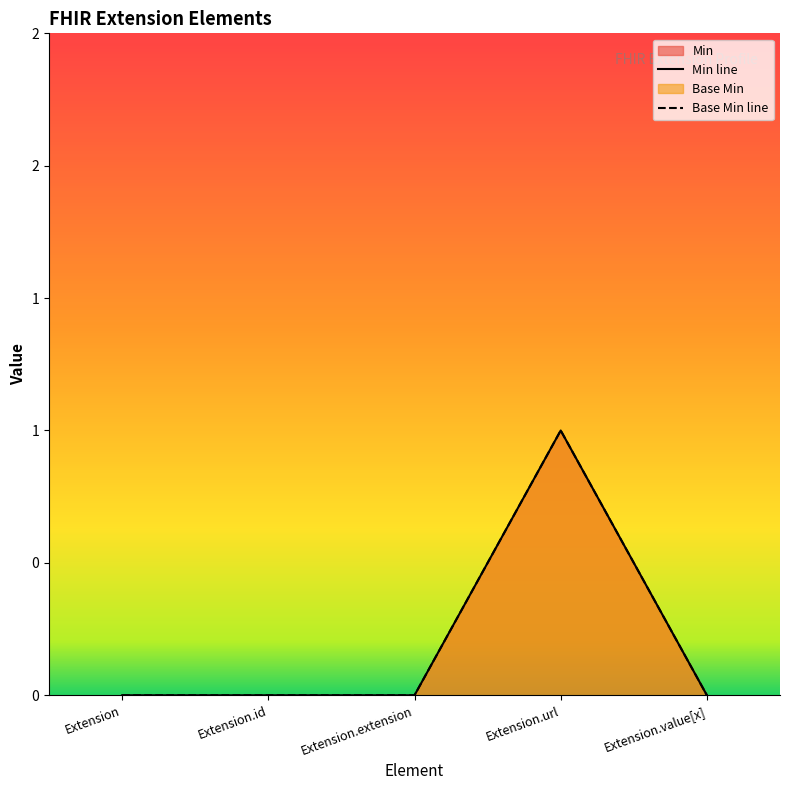

True or false: Base Min has a value of 0 at Extension.url.

False